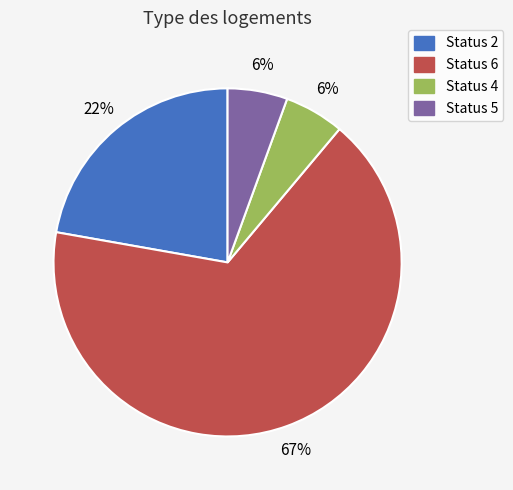

What is the majority slice?

Status 6